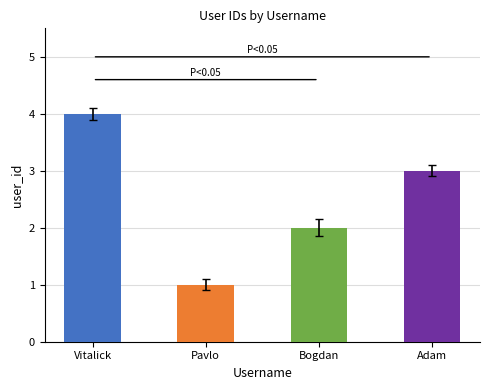

What is the change in value from Bogdan to Adam?

+1